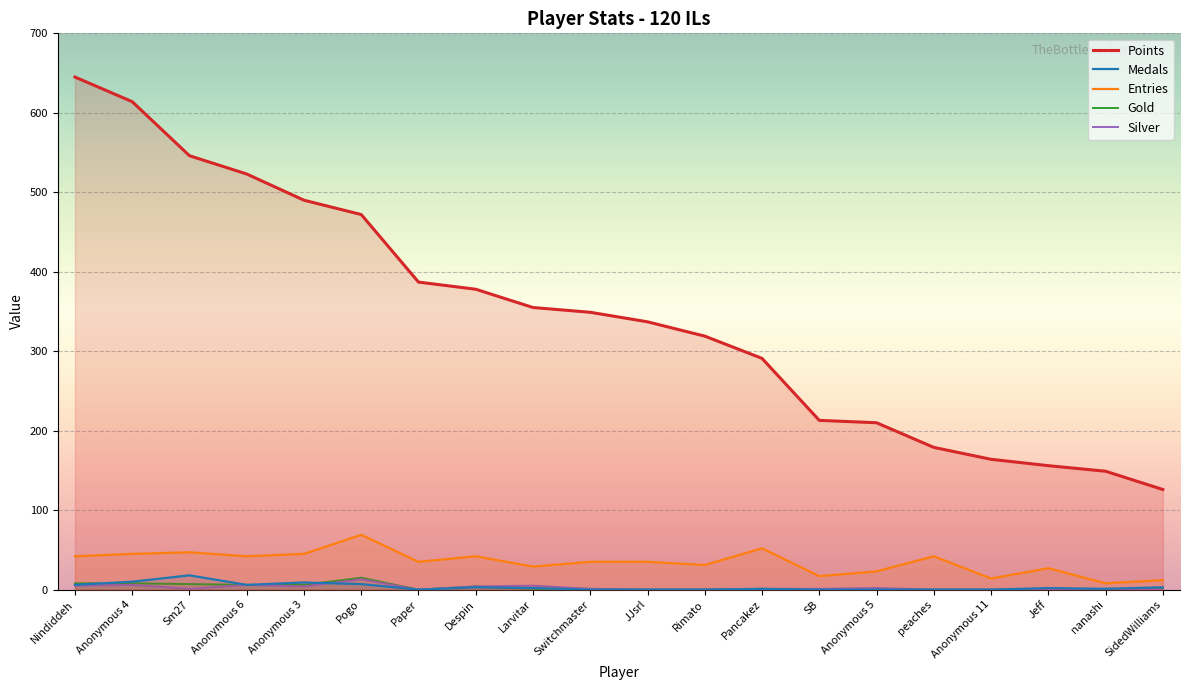

What position from the right is Anonymous 11?

4